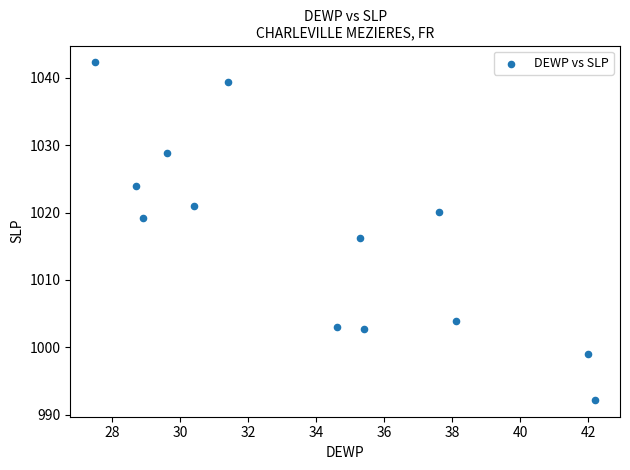

What Y value in the scatter plot is closest to 1017?

1016.2